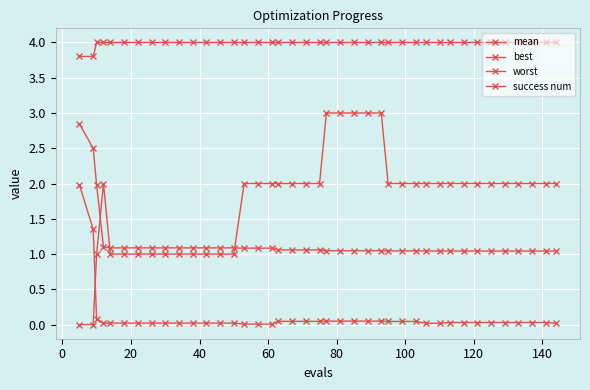

Does the chart display data point markers on the line(s)?

Yes